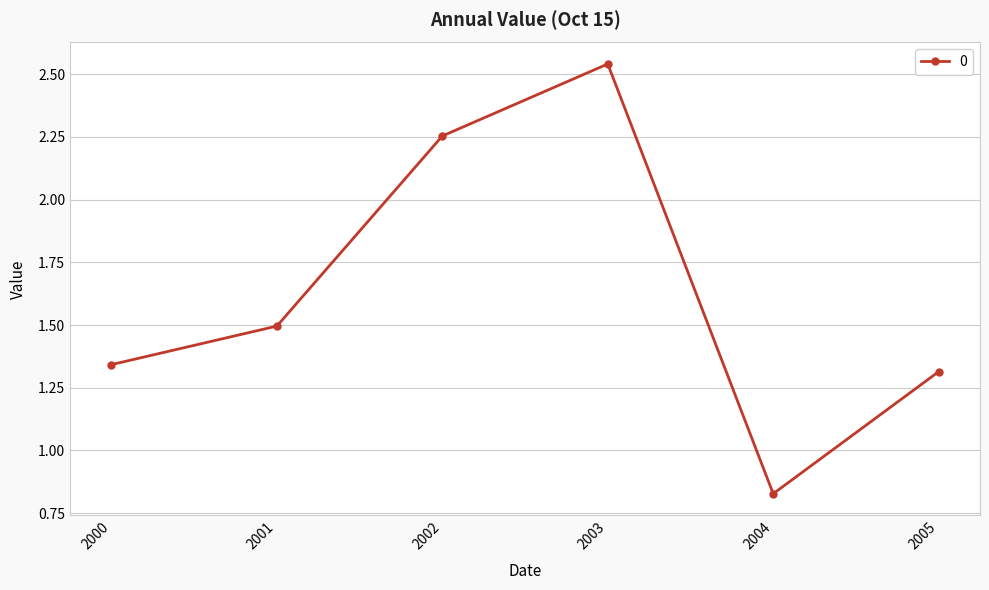

Which label corresponds to the smallest value in the chart?

2004